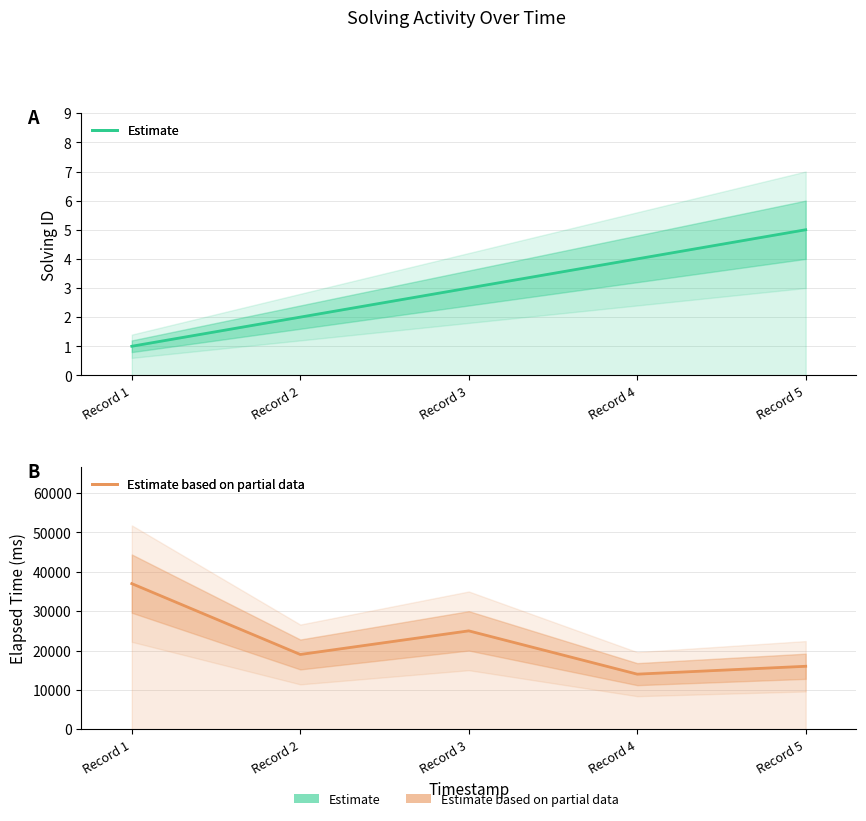

How many data points in elapsed_time are above 19000?

2